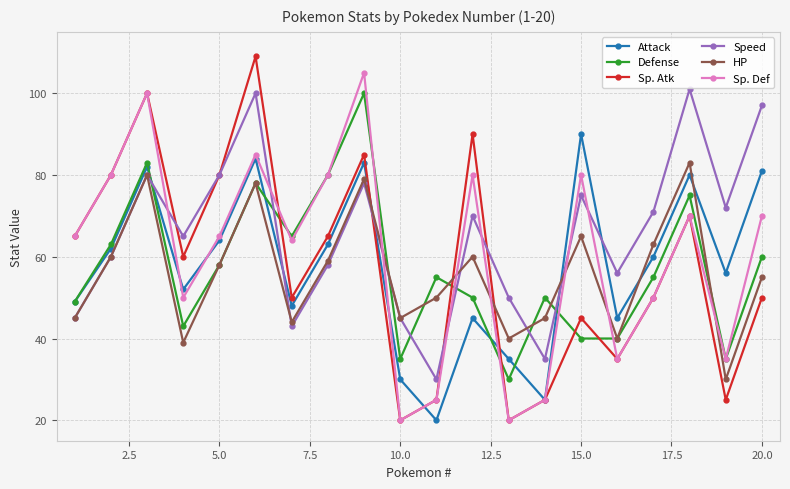

What are all the series names shown in the legend?

Attack, Defense, Sp. Atk, Speed, HP, Sp. Def